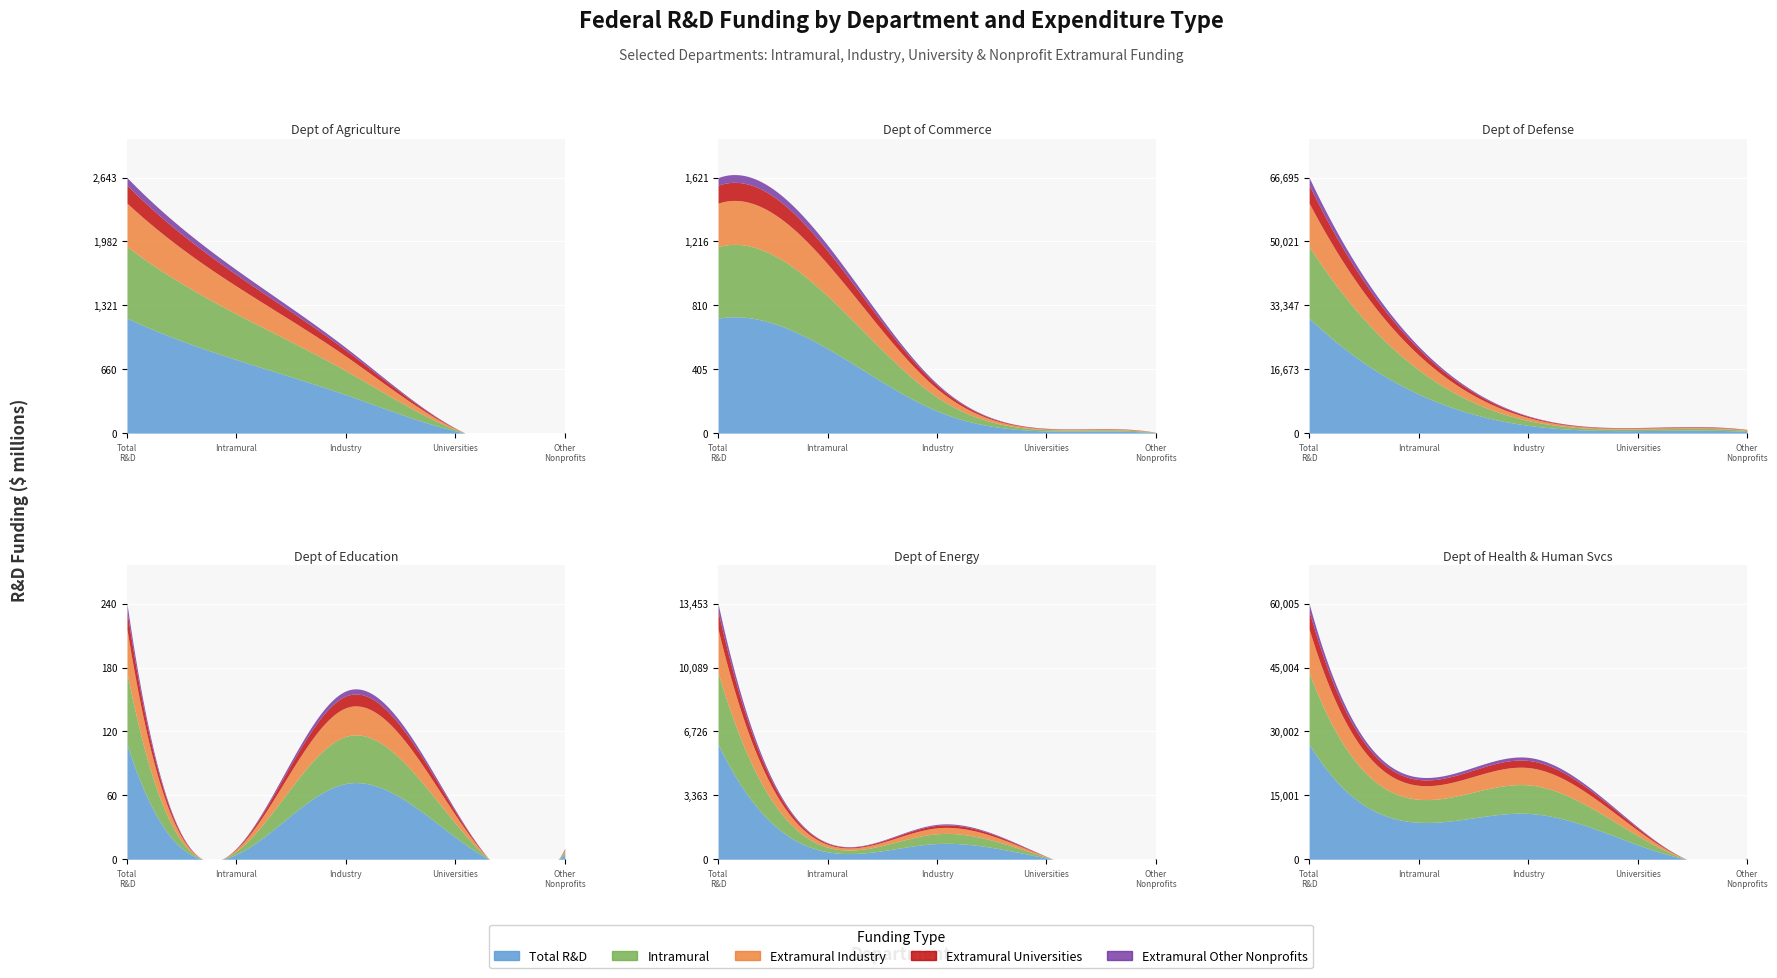

List the labels in order of Extramural Other Nonprofits value, largest first.

2, 5, 4, 3, 0, 1